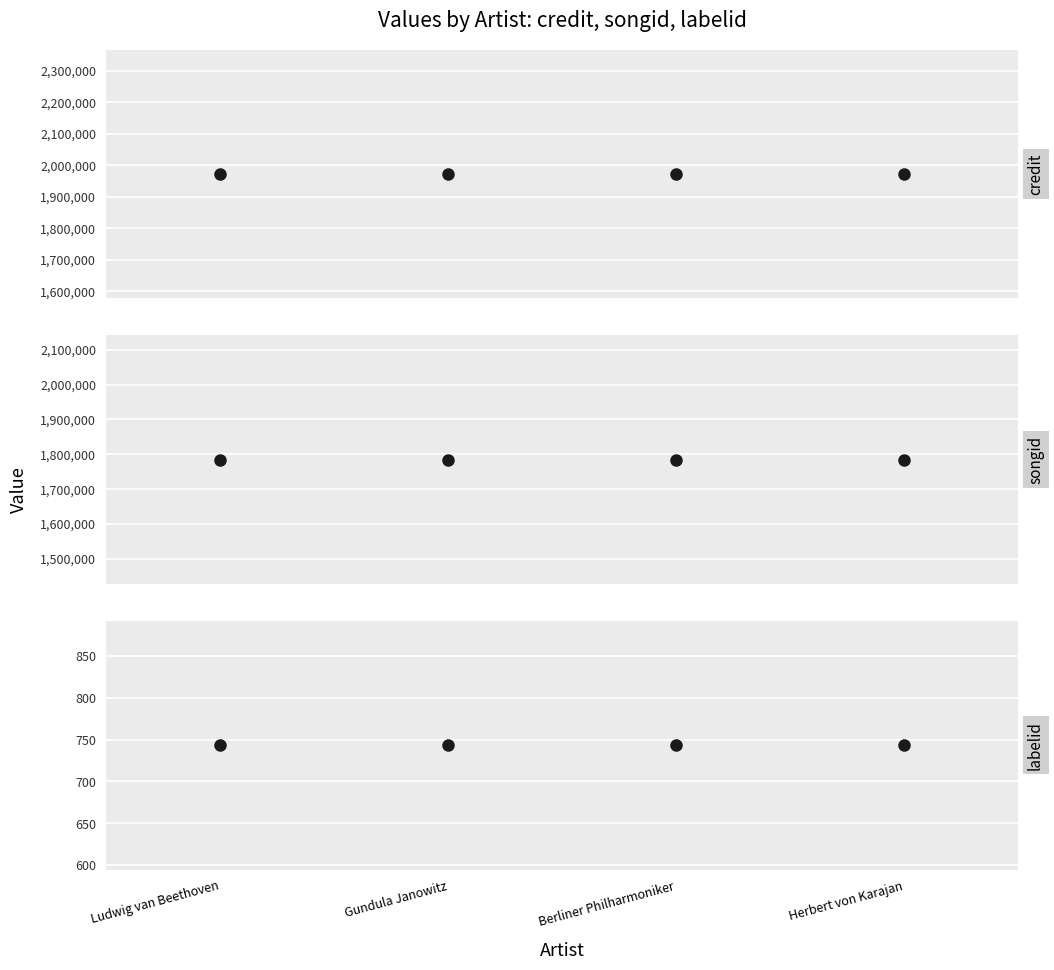

Reading left to right, what are all the values shown in this chart?

credit: Ludwig van Beethoven=1972233	Gundula Janowitz=1972233	Berliner Philharmoniker=1972233	Herbert von Karajan=1972233
songid: Ludwig van Beethoven=1784067	Gundula Janowitz=1784067	Berliner Philharmoniker=1784067	Herbert von Karajan=1784067
labelid: Ludwig van Beethoven=743	Gundula Janowitz=743	Berliner Philharmoniker=743	Herbert von Karajan=743